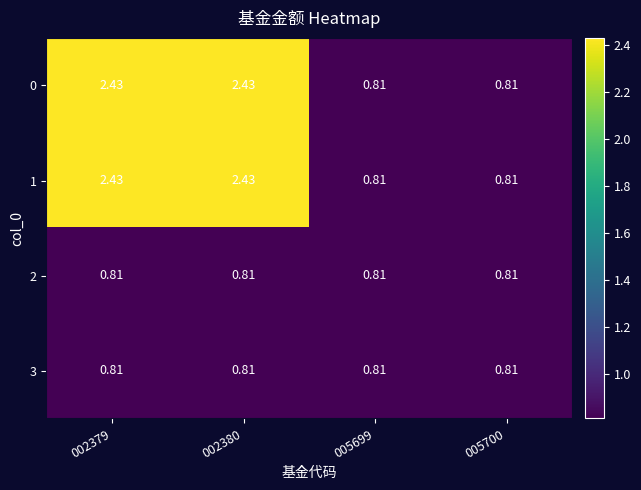

Is the value of 1 at 002379 greater than the value of 2 at 002380?

Yes